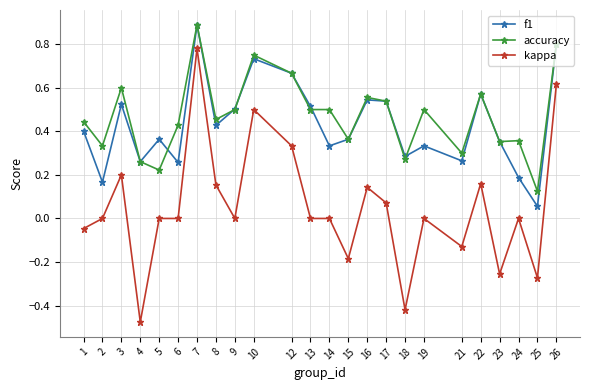

How many interior local peaks does the f1 series have?

7